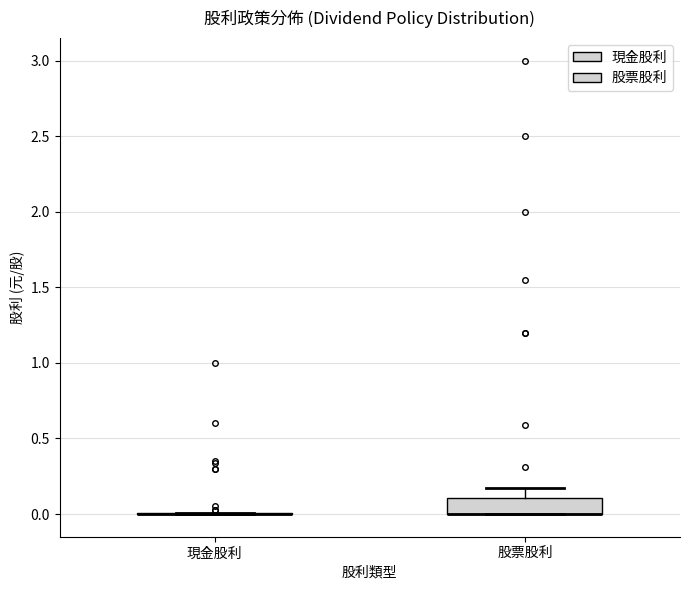

Reading left to right, transcribe this box plot: for each box, give where its median line is, the range the box spans, and where its two whiskers end, as read against the y-axis. The values are not printed on the chart, so give them approximately, as read against the axis.

現金股利: box collapsed to a line at 0.00, whiskers 0.00 to 0.00
股票股利: median 0.00 (drawn on the box's lower edge), box 0.00 to 0.10, whiskers 0.00 to 0.15